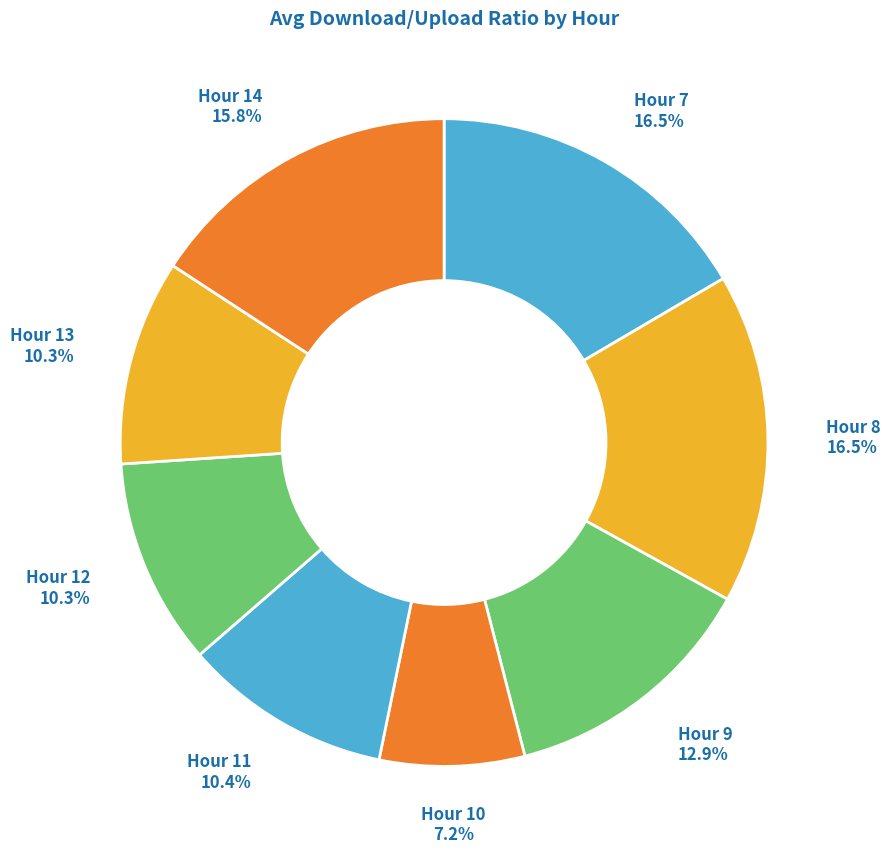

Count the number of slices in the pie.

8